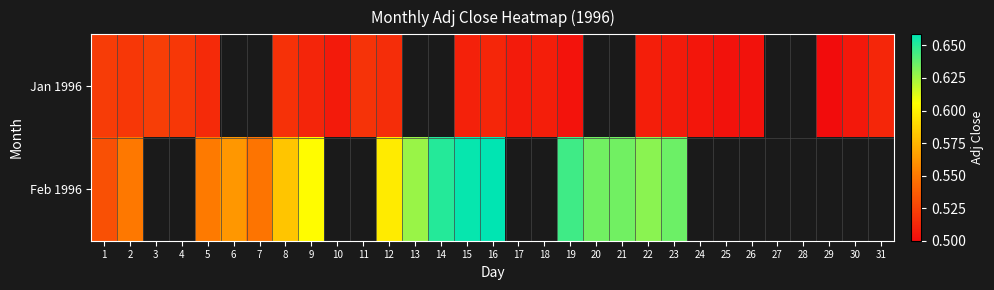

Which has a higher value, 31 or 26?

31